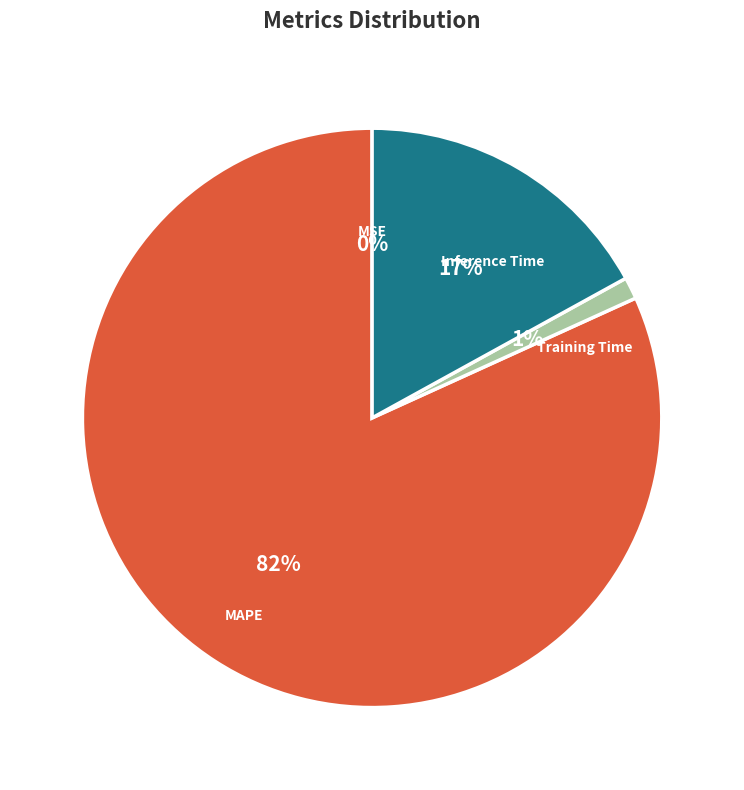

Which slice represents more than half of the pie?

MAPE